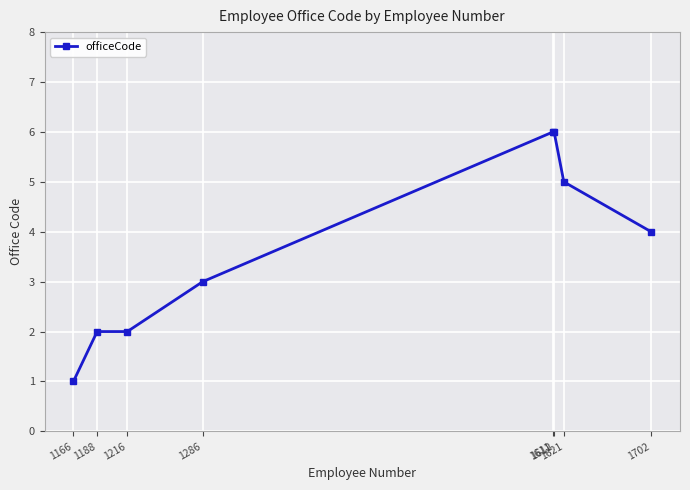

Approximately how many times larger is the value at 1188 compared to 1612?

0.3